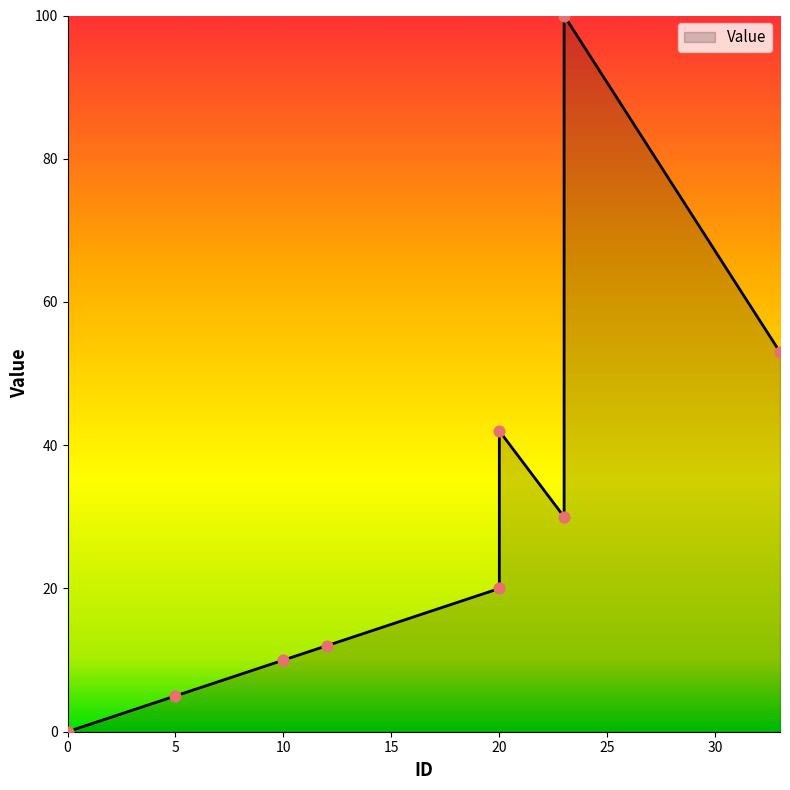

What is the change in value from 20 to 23?

+80